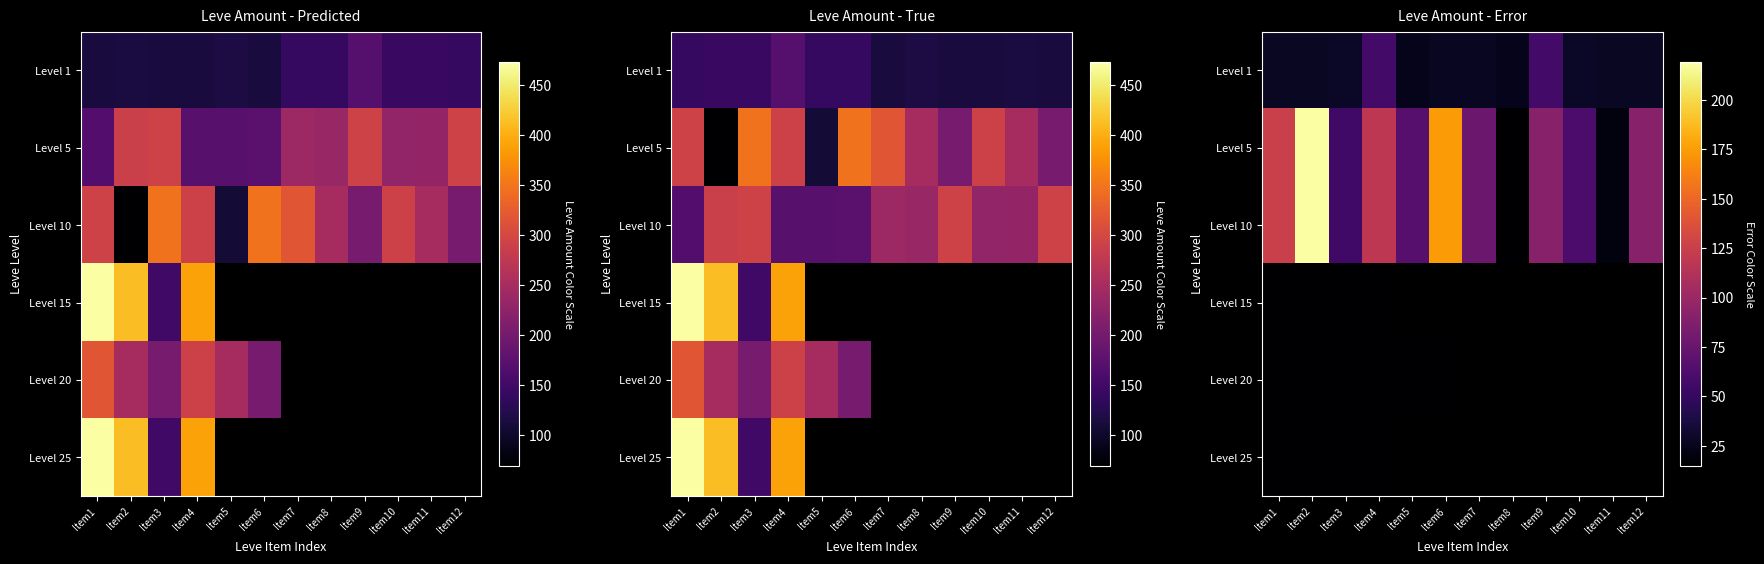

What is the difference between the maximum and minimum values in the Level 10 series?

204.0